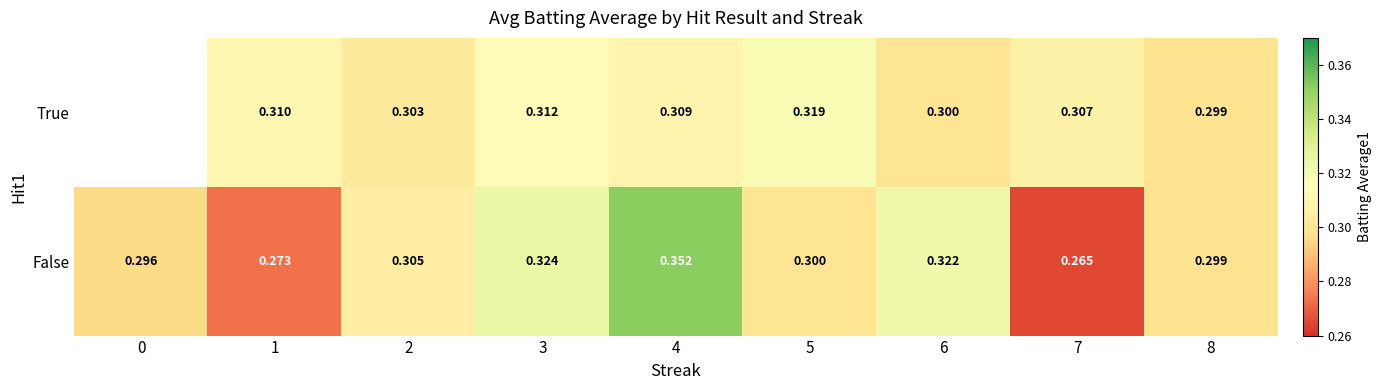

The row_1 series shows 0.1 at 8. True or false?

False